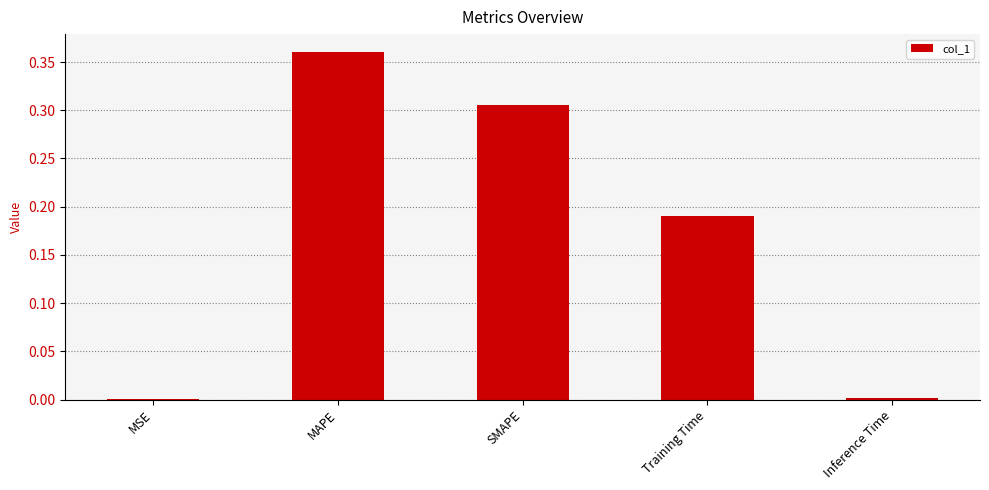

True or false: the data shows 0.2 at MAPE.

False